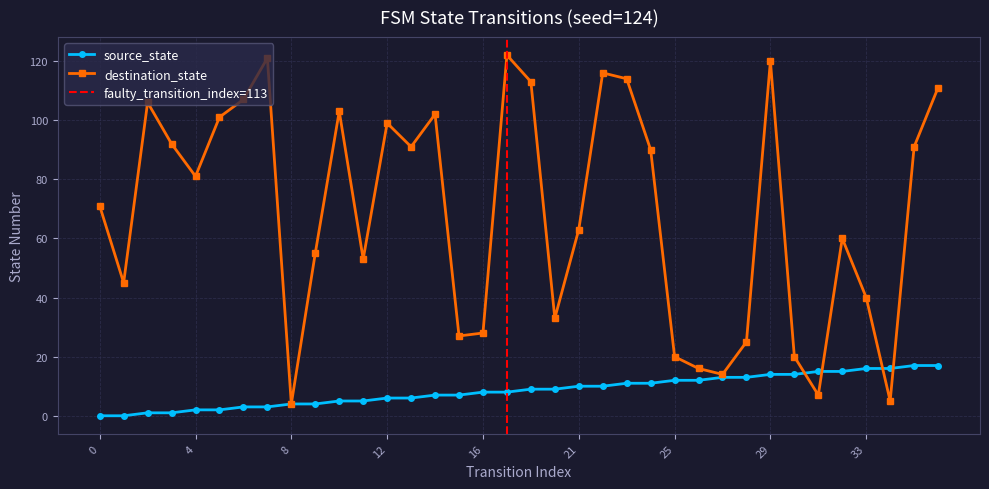

Count the number of data series in this chart.

2